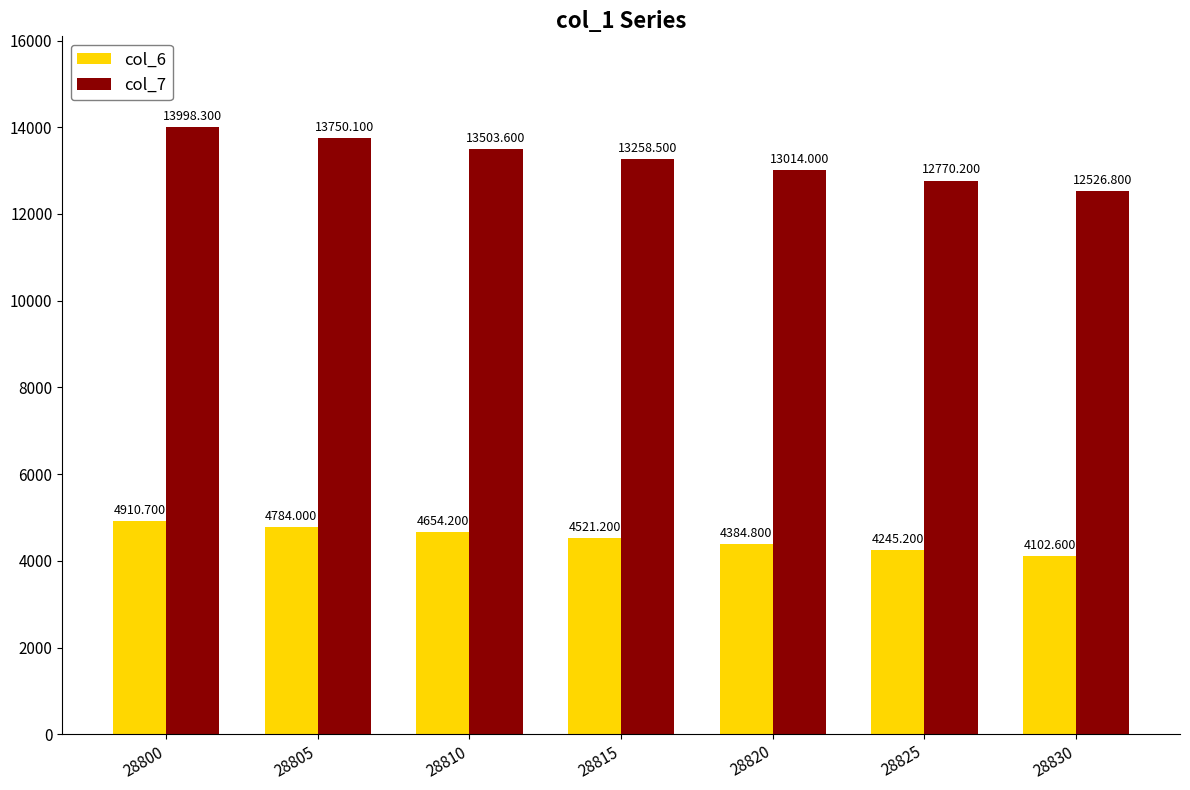

Reading left to right, list all the values displayed in this chart.

col_6: 4910.7	4784.0	4654.2	4521.2	4384.8	4245.2	4102.6
col_7: 13998.3	13750.1	13503.6	13258.5	13014.0	12770.2	12526.8